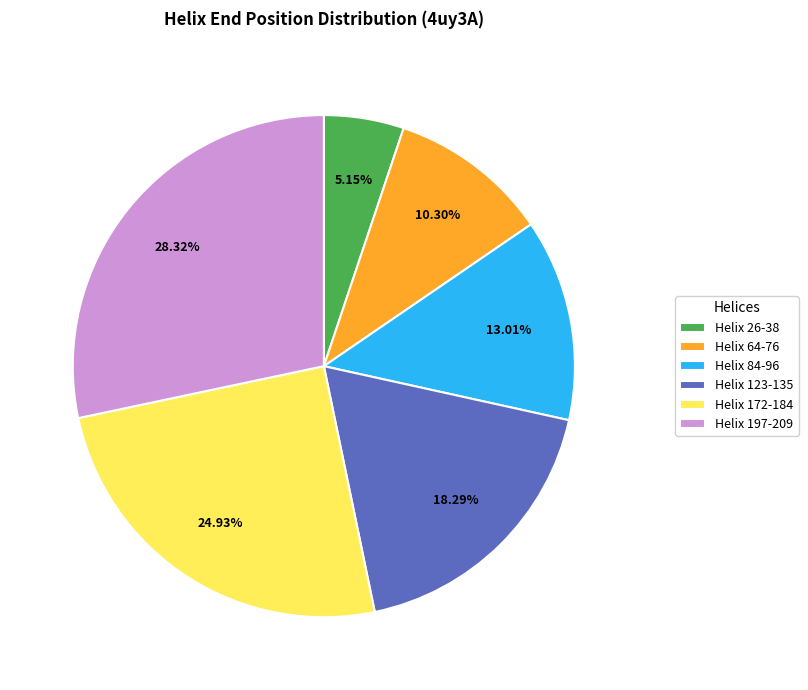

Which category has the biggest portion of the pie?

Helix 197-209